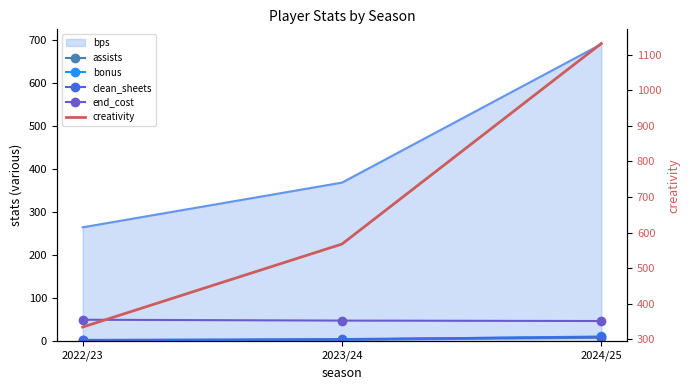

How many lines are shown in the chart?

5